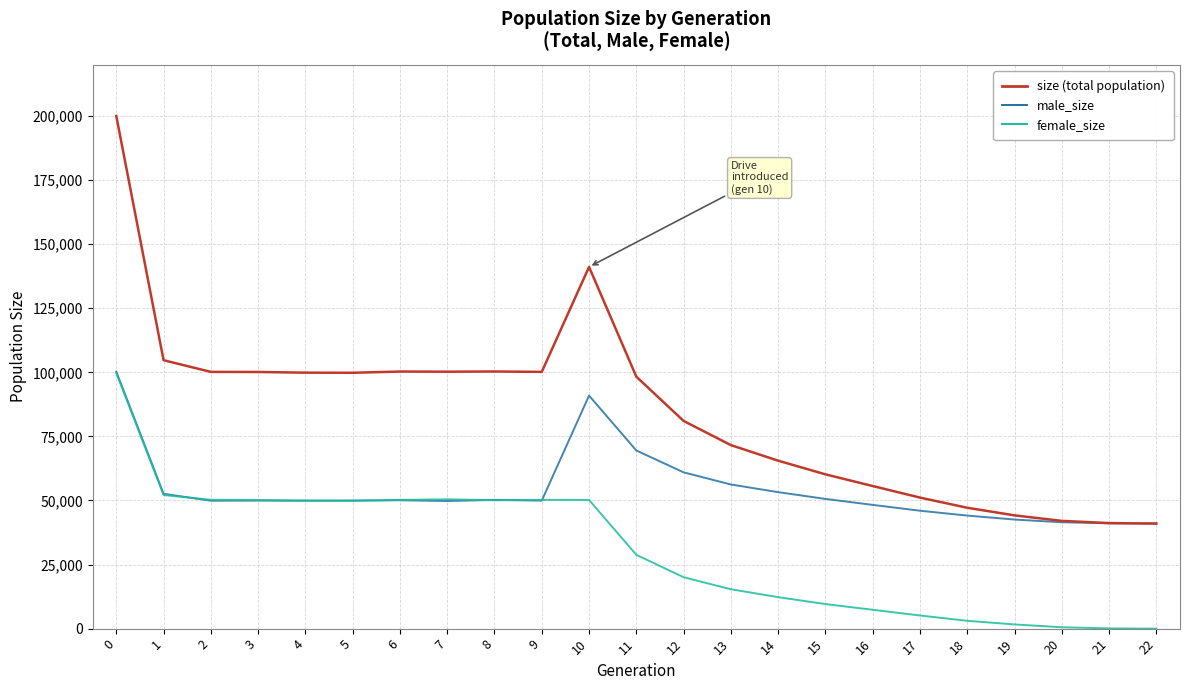

What is the greatest value displayed?

200027